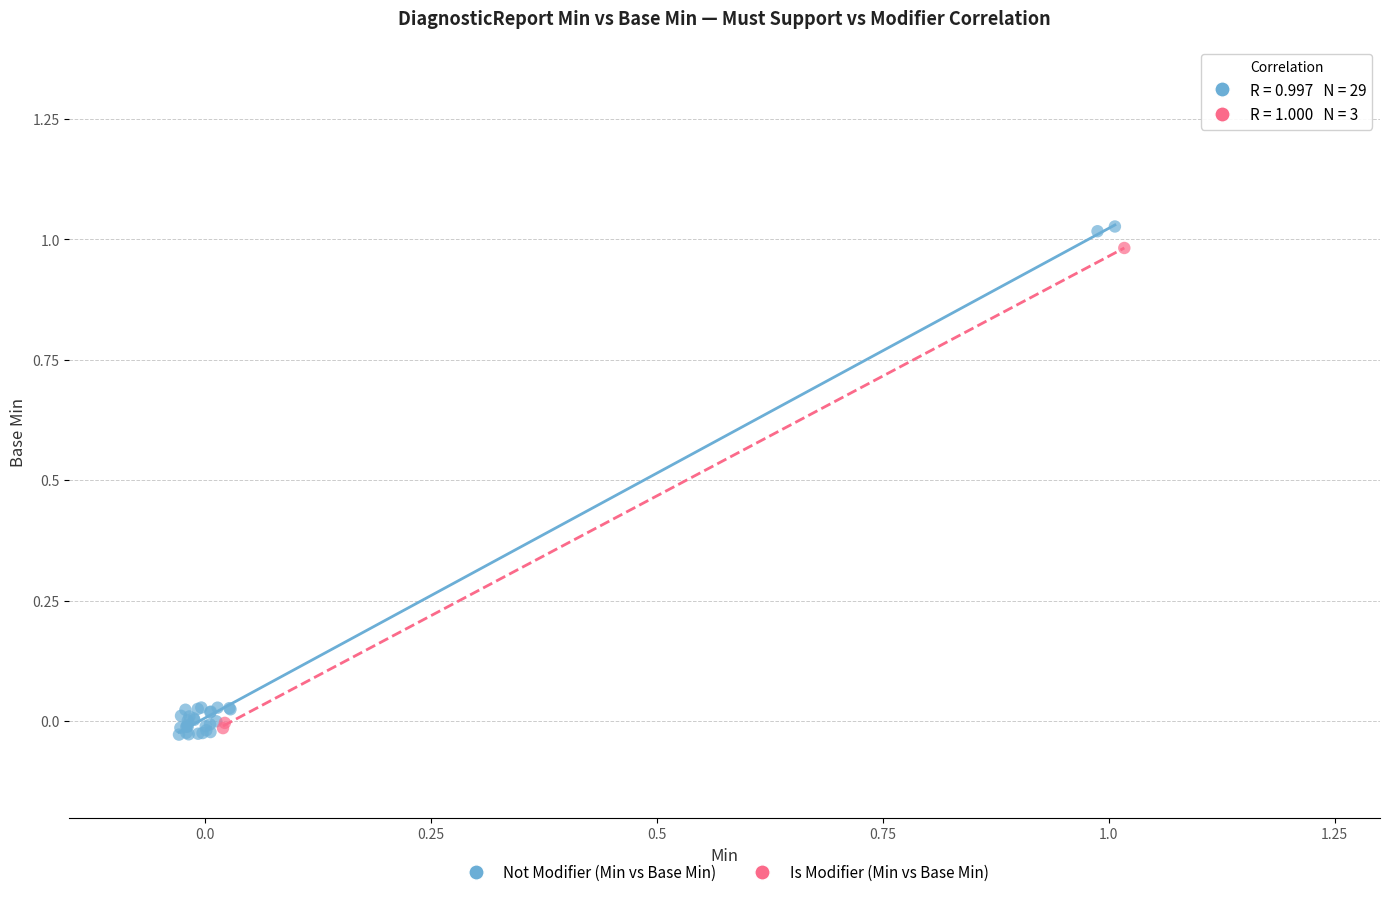

Which series has the widest spread of Y values?

Not Modifier (Min vs Base Min)